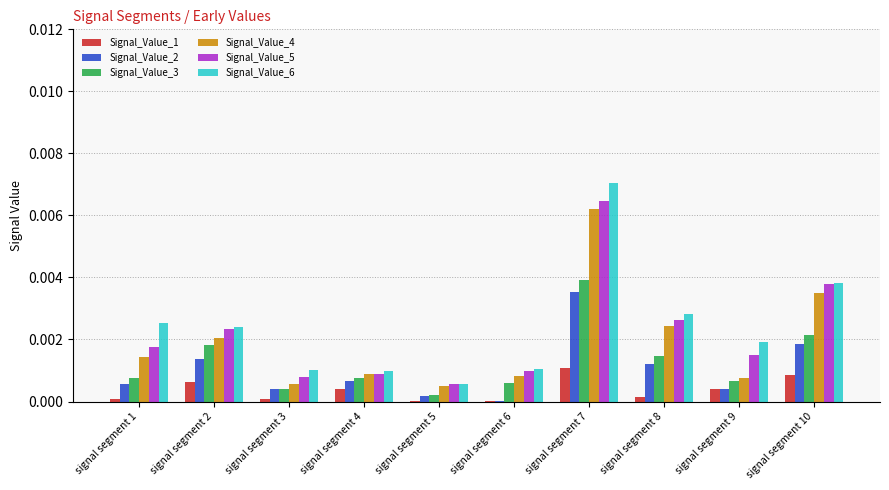

Which series changed the most between signal segment 4 and signal segment 6?

Signal_Value_2